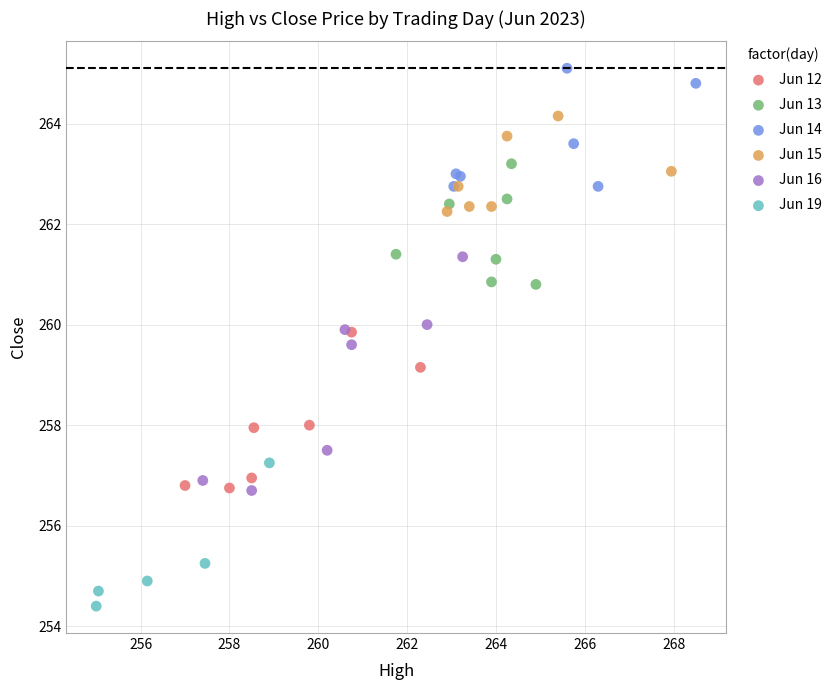

Which series has the widest spread of Y values?

Jun 16